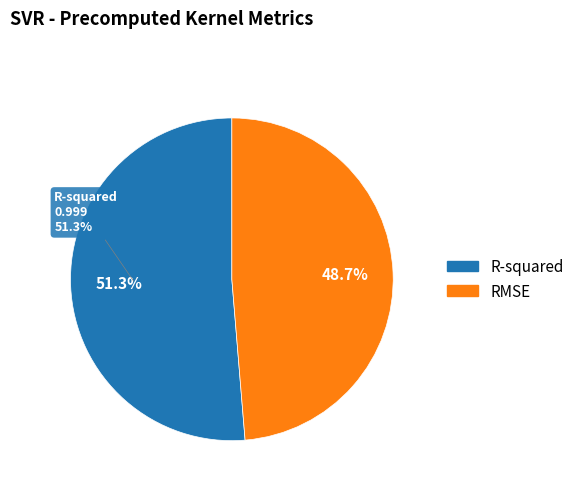

What is the change in value from R-squared to RMSE?

-0.1